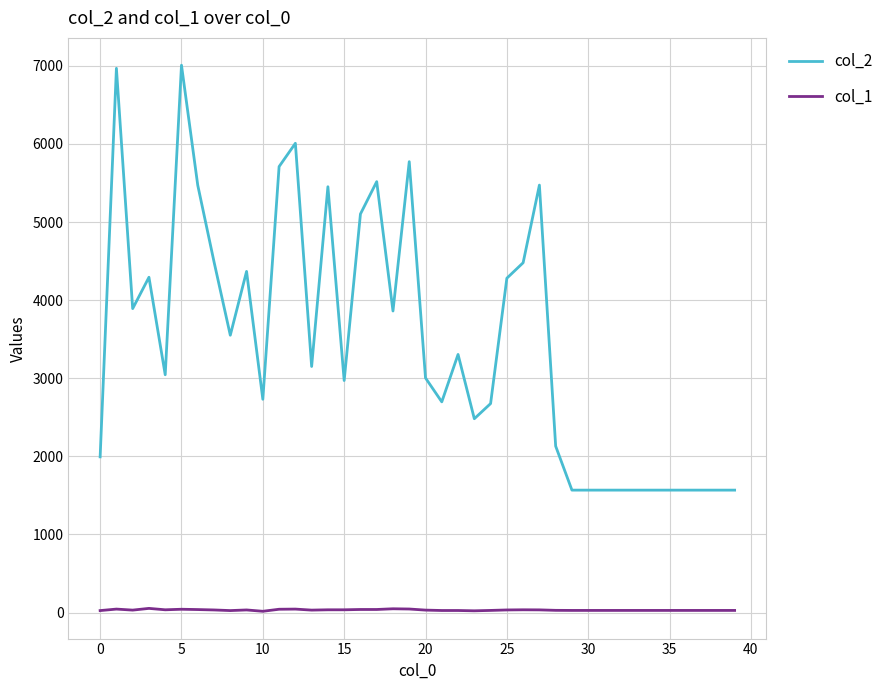

What are all the series names shown in the legend?

col_2, col_1